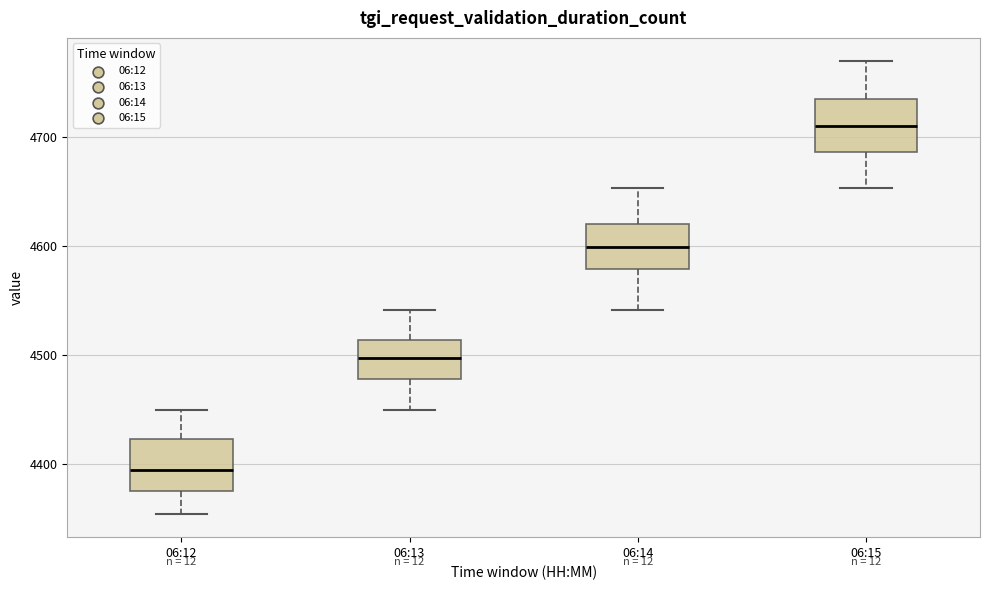

Reading left to right, read every box against the y-axis: the position of its median line, the range the box covers, and the ends of its whiskers. The values are not printed on the chart, so give them approximately, as read against the axis.

06:12: median 4400, box 4380 to 4420, whiskers 4350 to 4450
06:13: median 4500, box 4480 to 4510, whiskers 4450 to 4540
06:14: median 4600, box 4580 to 4620, whiskers 4540 to 4650
06:15: median 4710, box 4690 to 4740, whiskers 4650 to 4770